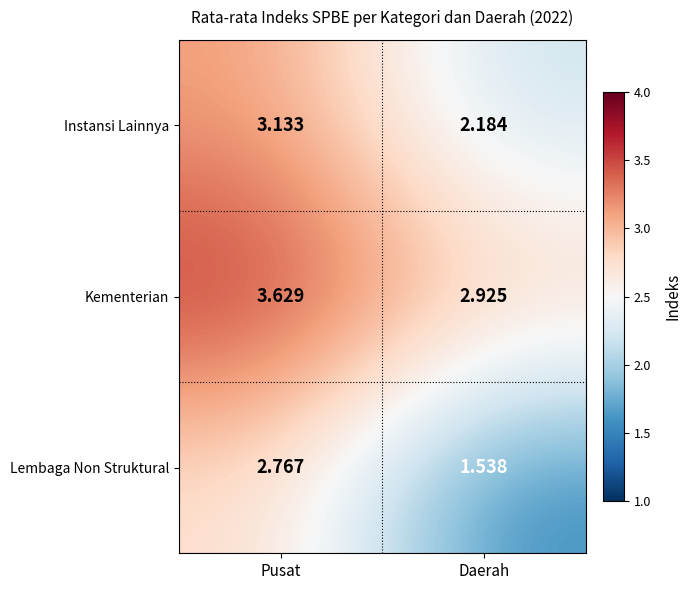

Which series has the largest range (max minus min)?

Lembaga Non Struktural